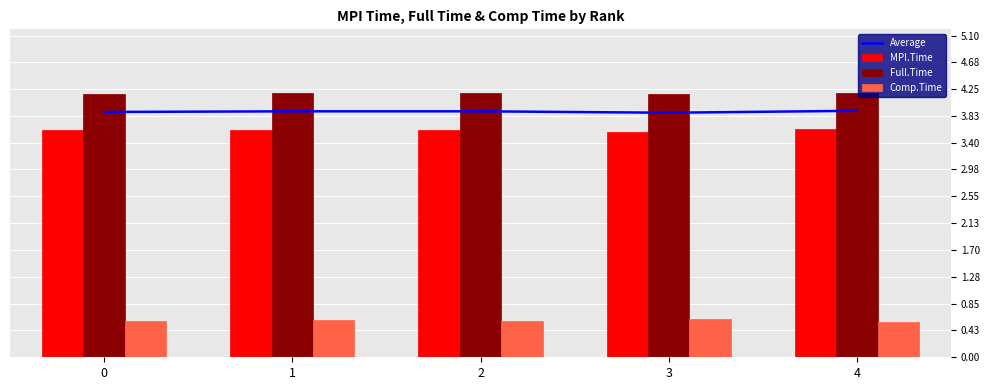

The Average series shows 3.9 at 1. True or false?

True